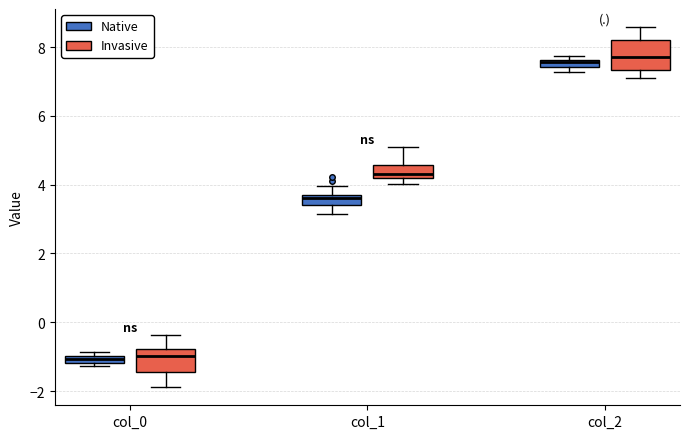

Where does the median line of the box for col_2 (Invasive) sit on the y-axis? The values are not printed on the chart, so give them approximately, as read against the axis.

7.8